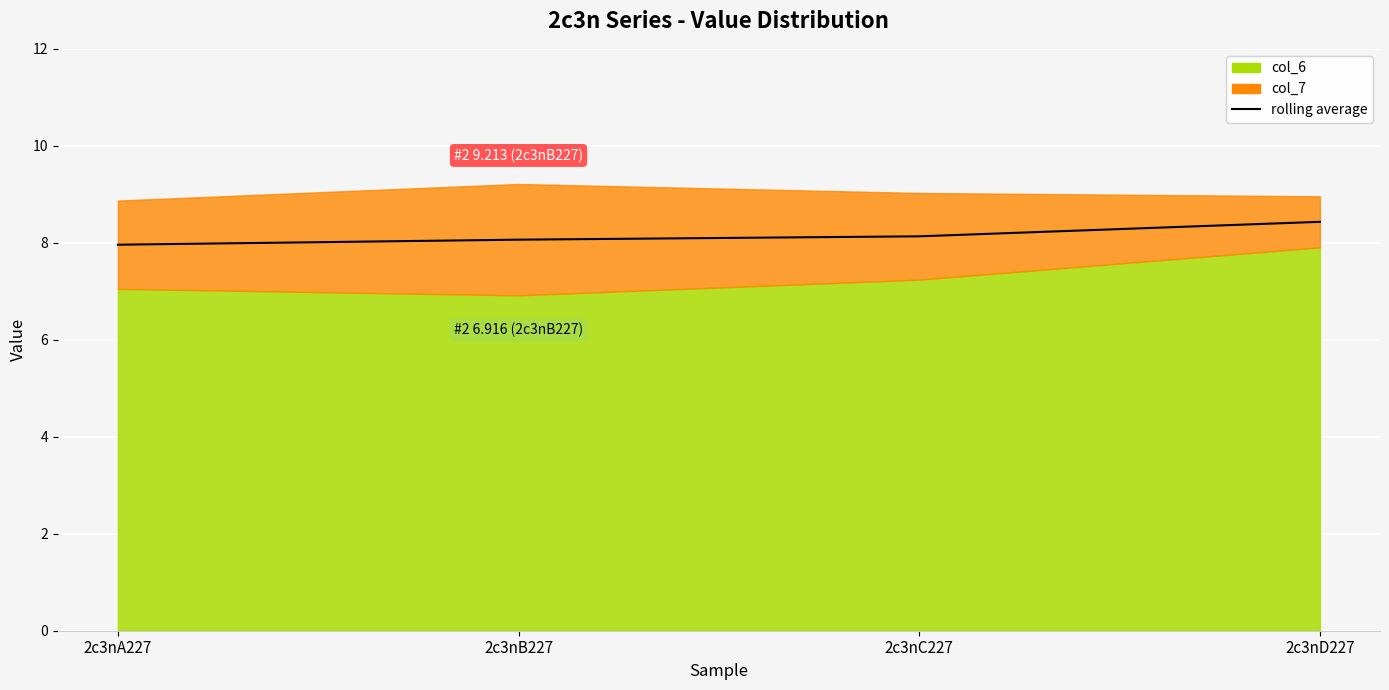

Where is the data nearest to the value 8?

2c3nA227